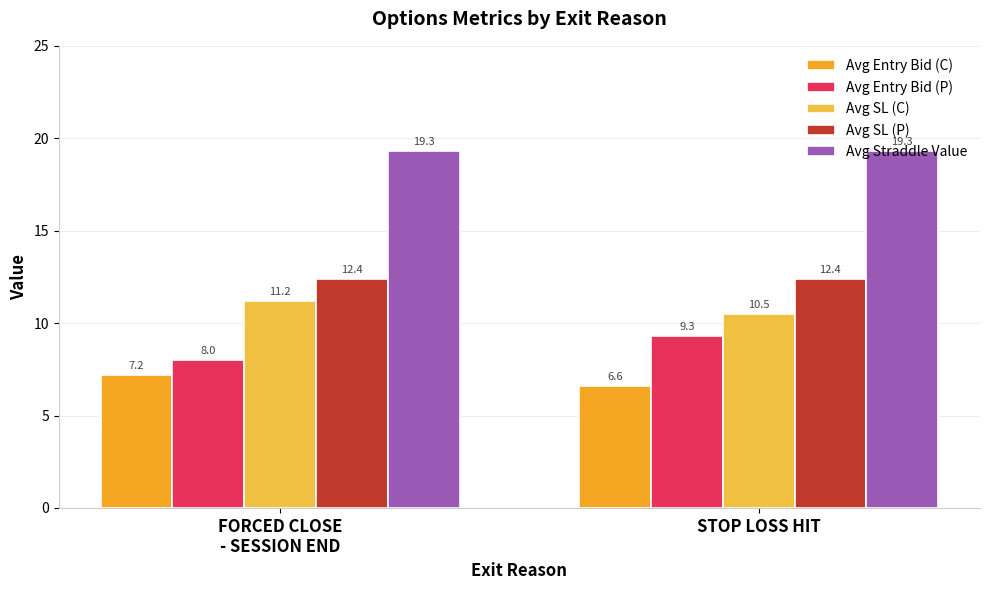

What is the value of the Avg Entry Bid (C) bar at the 2nd from the left?

6.6